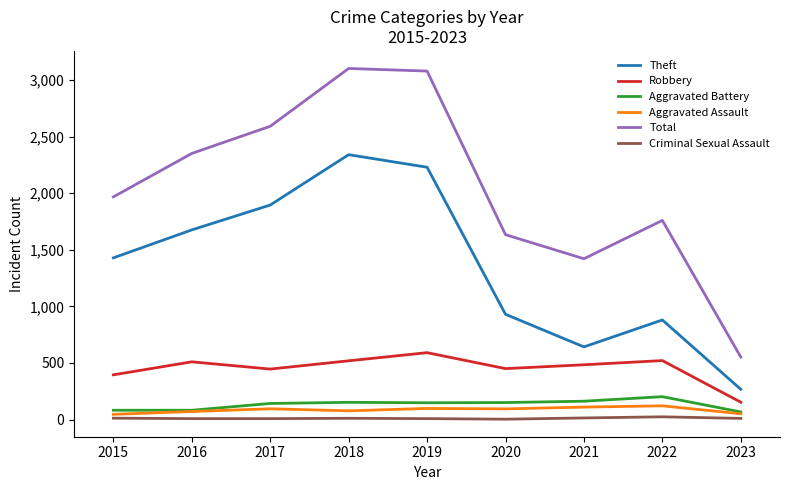

Is the value of Robbery at 2022 greater than the value of Theft at 2018?

No